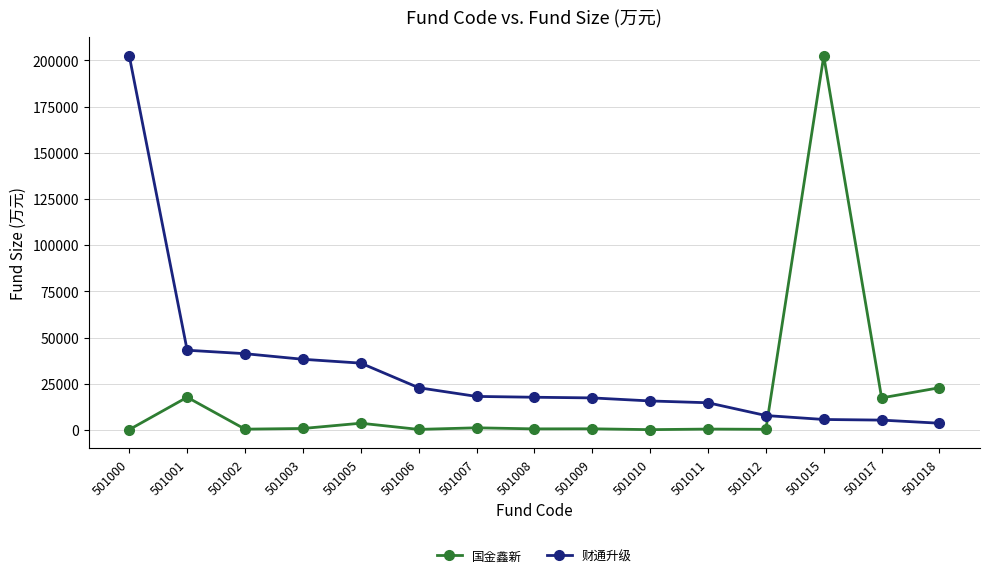

What is the difference between the 财通升级 values at 501017 and 501010?

10365.9